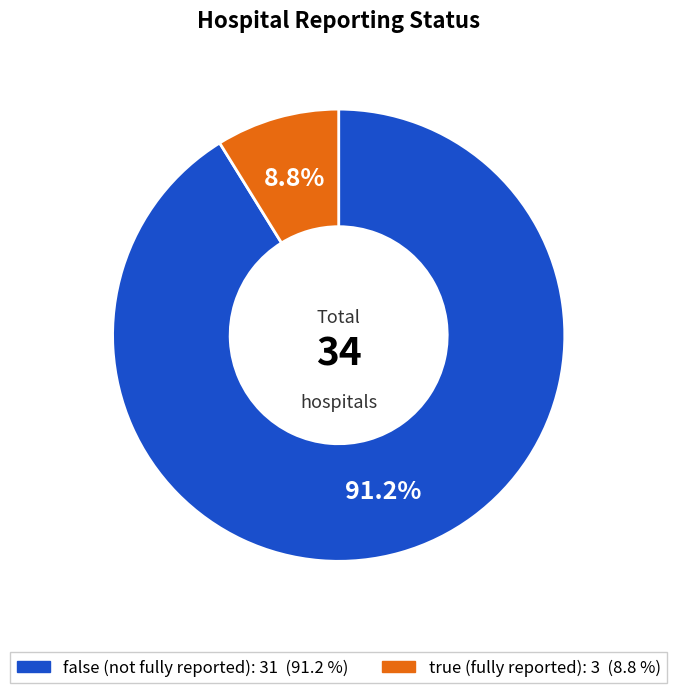

Is there any slice that represents more than half of the pie?

Yes